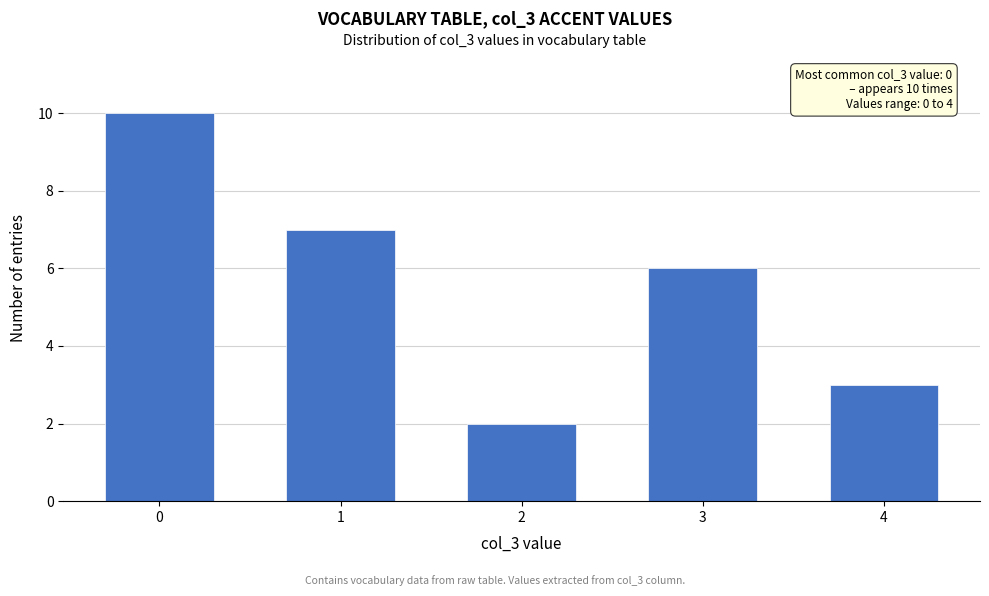

Reading left to right, what are all the values shown in this chart?

10	7	2	6	3